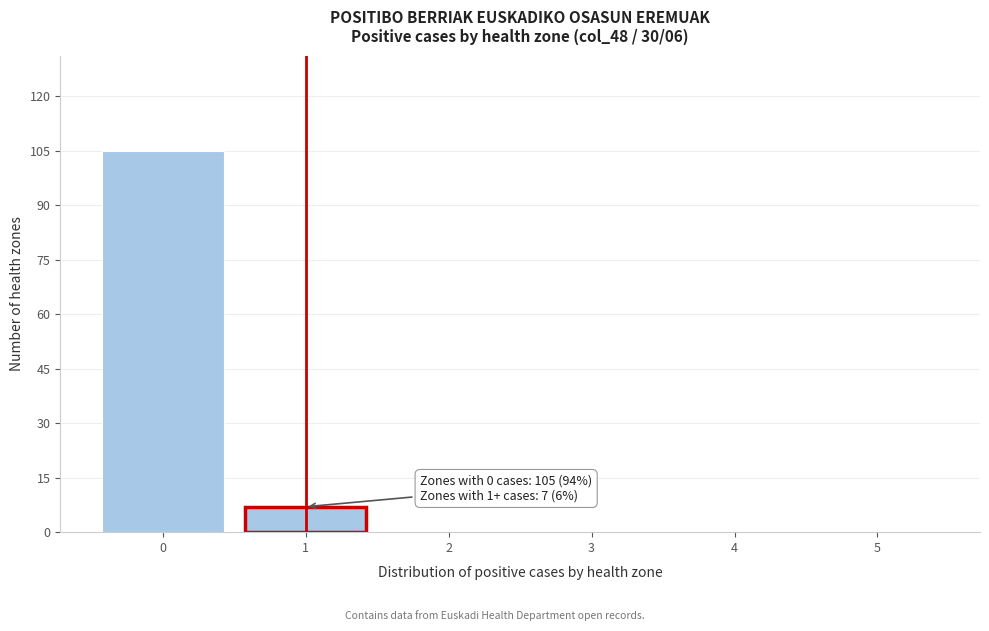

Over which range of the x-axis is the bar tallest?

-0.5 to 0.5